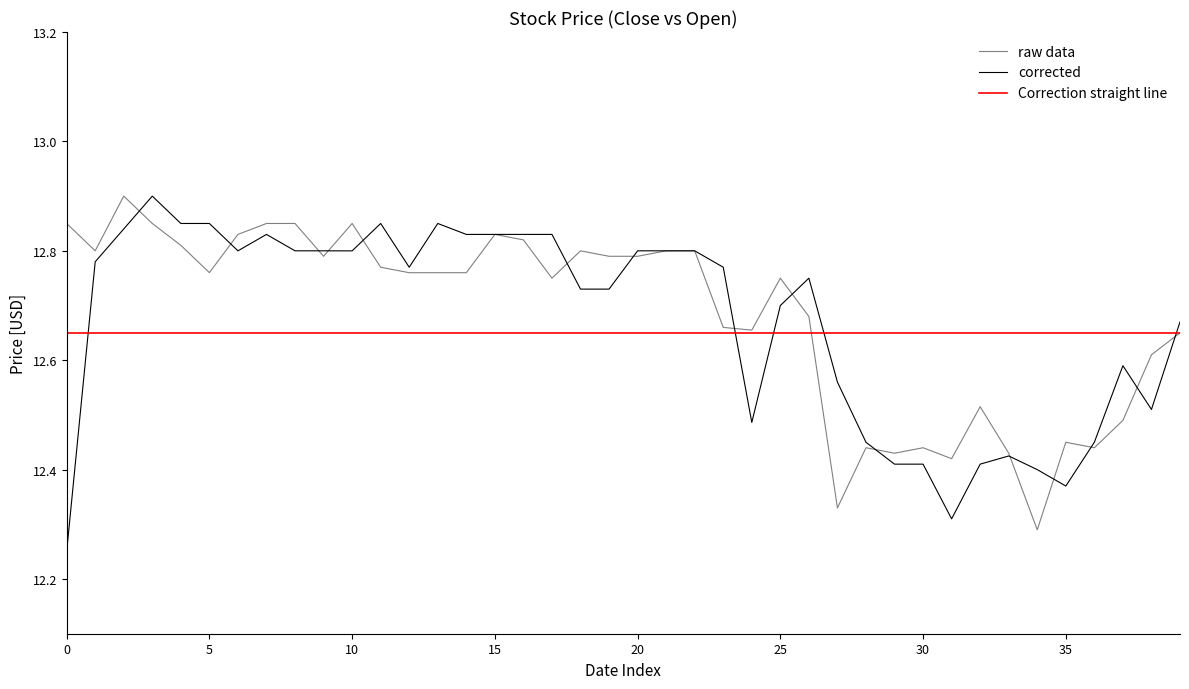

What is the greatest value displayed?

12.9